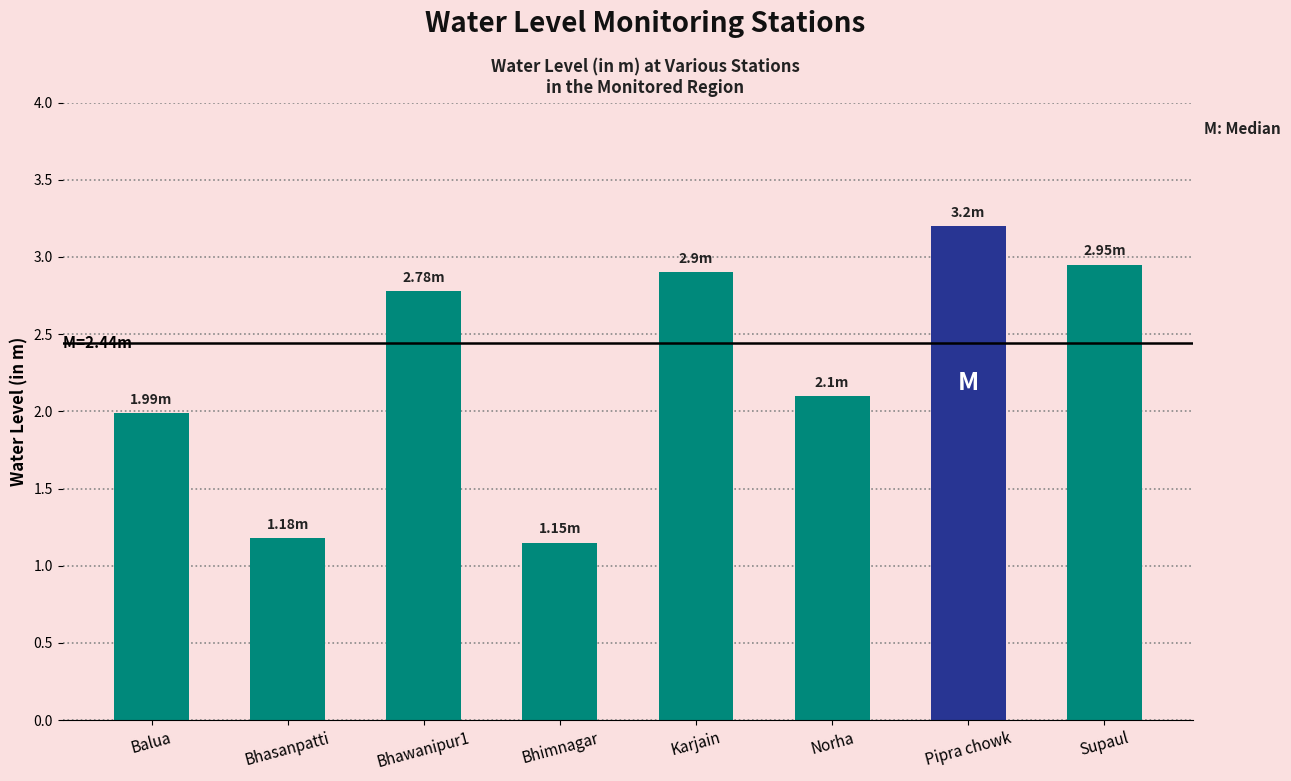

Which has a higher value, Bhimnagar or Supaul?

Supaul